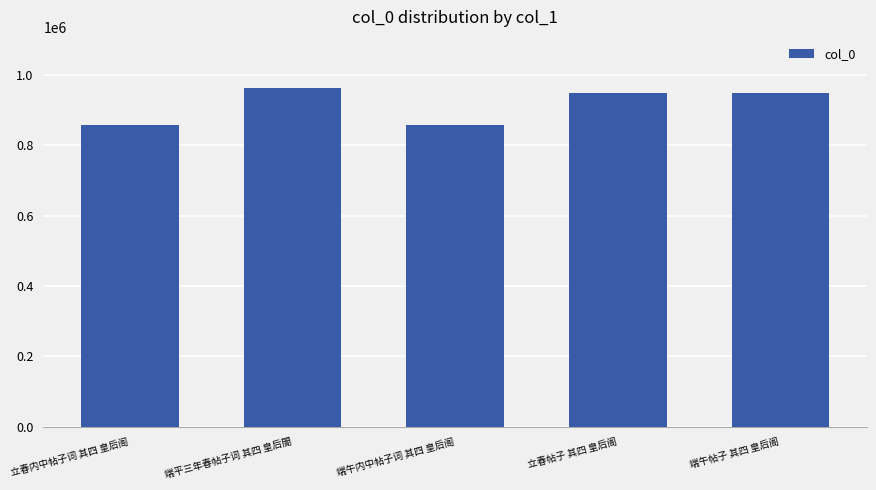

What is the difference between the maximum and minimum values?

105833